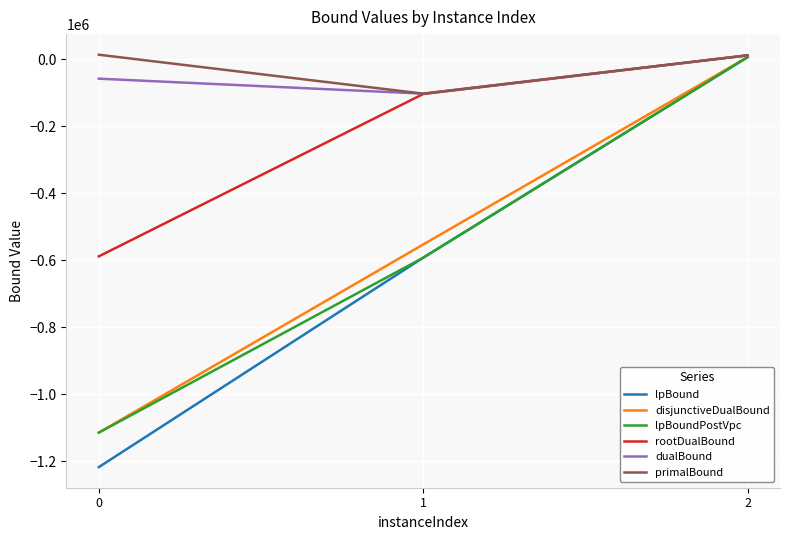

What is the lowest value of the rootDualBound series?

-588375.3